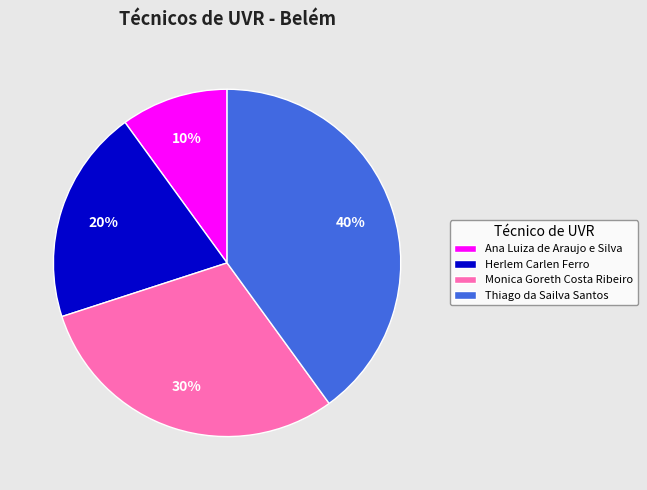

Is it true that Ana Luiza de Araujo e Silva is 10% of the pie?

True